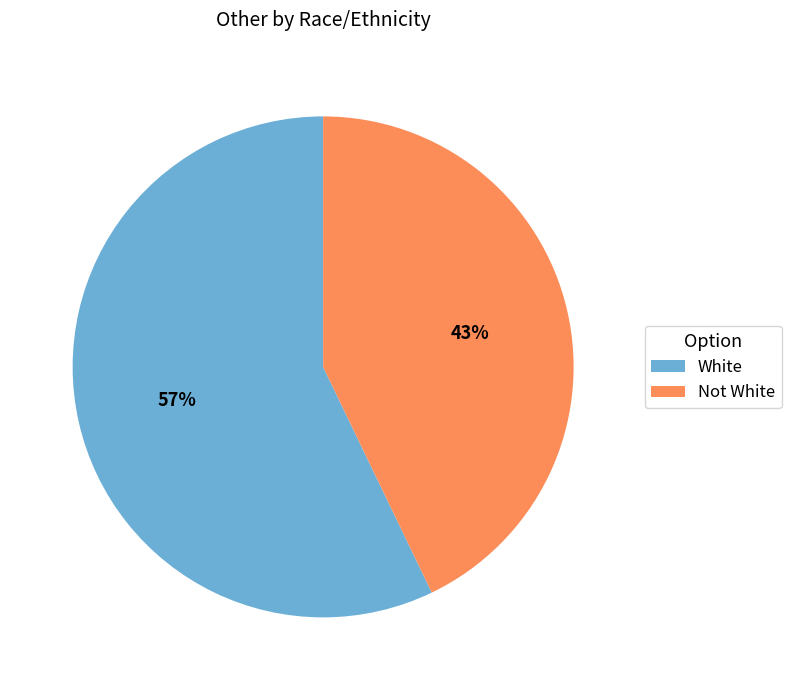

Which has a higher value, White or Not White?

White